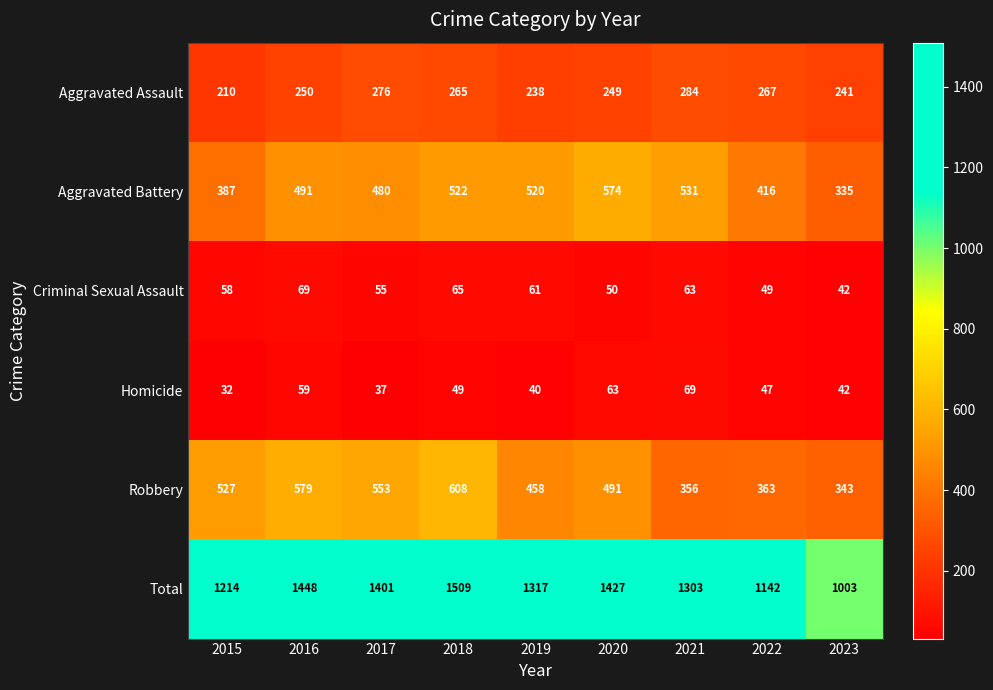

Is it true that Criminal Sexual Assault equals 35 at 2021?

False